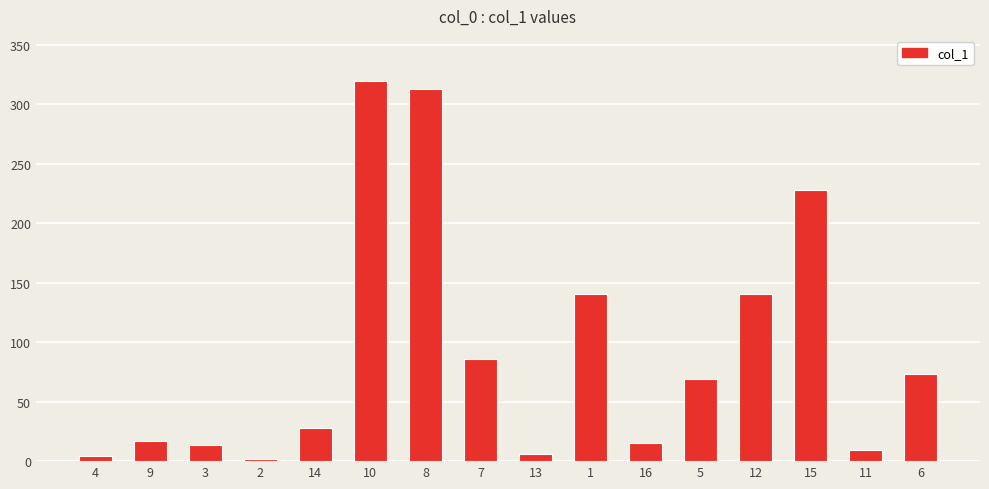

The value at 14 is 44.3. True or false?

False